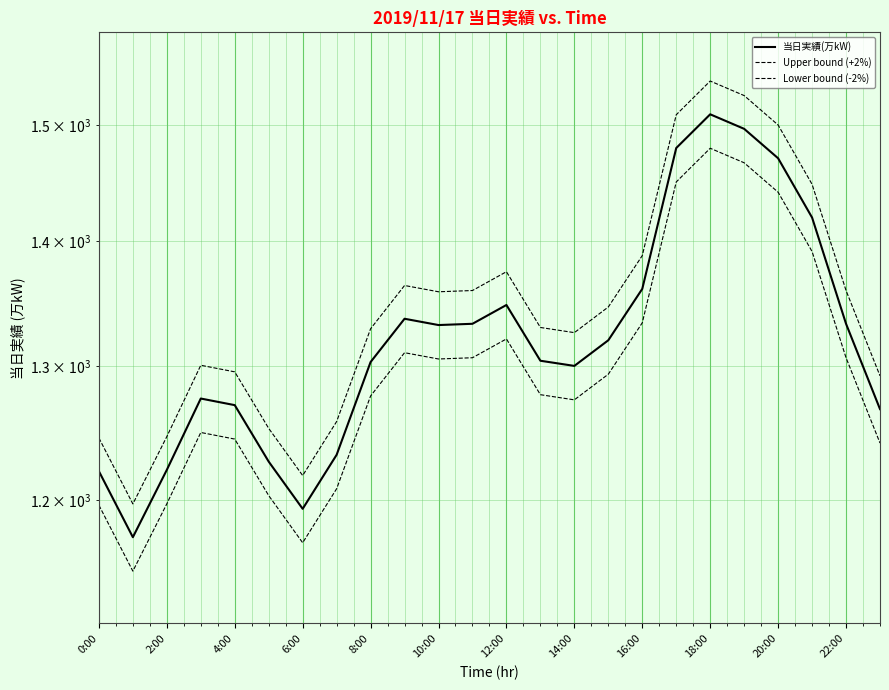

What position from the left is 18:00?

10